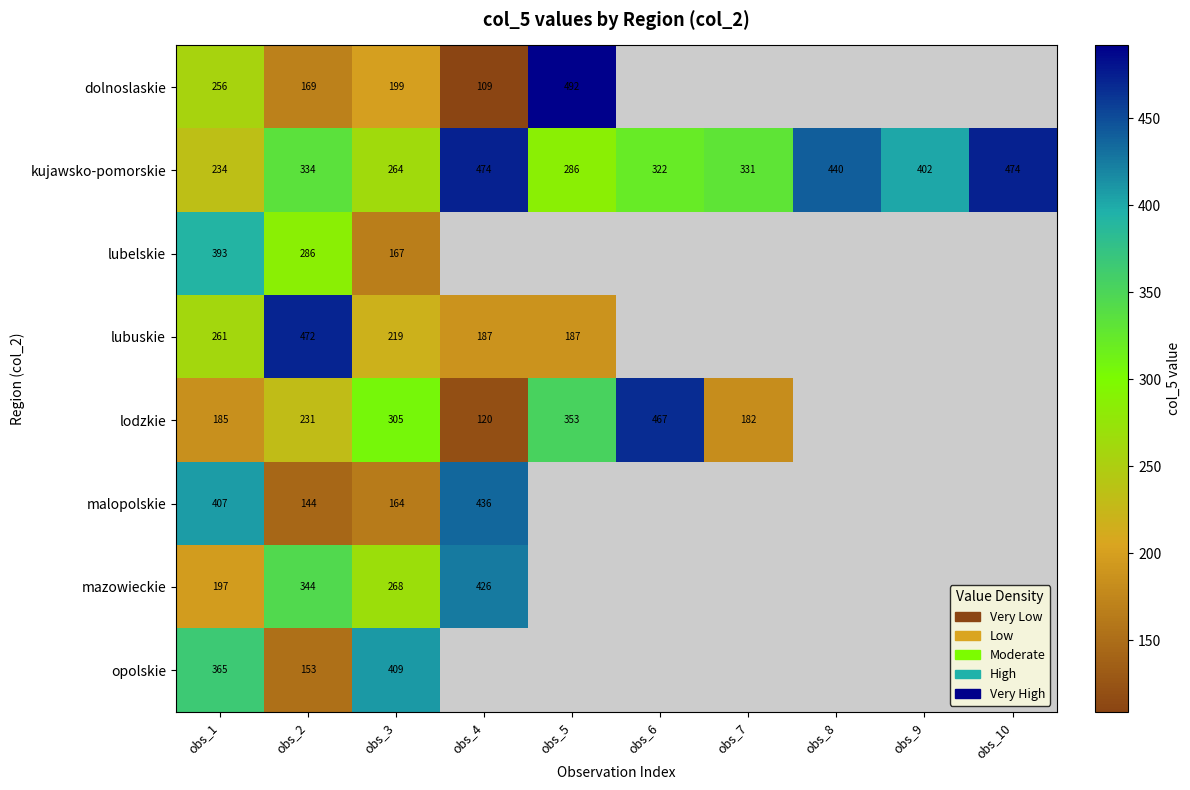

The kujawsko-pomorskie series shows 474 at obs_4. True or false?

True